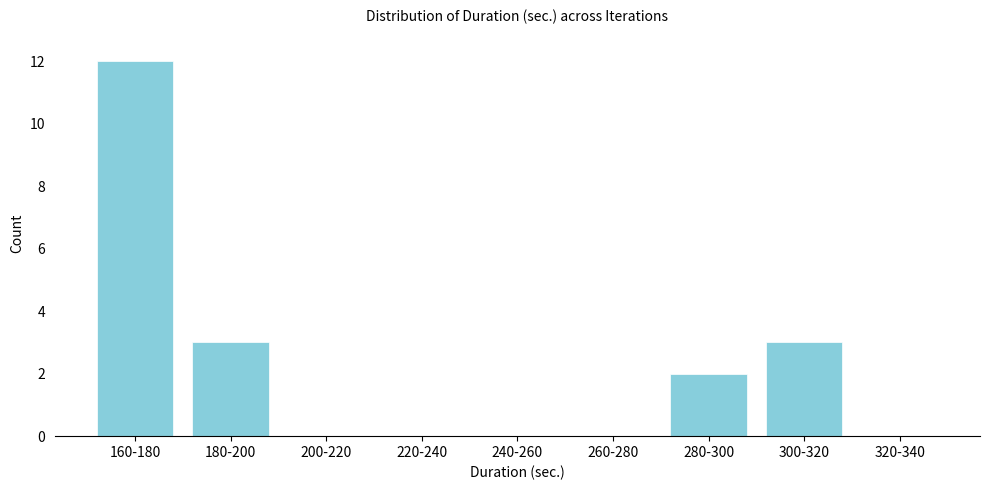

Reading right to left, list all the values displayed in this chart.

320-340=0	300-320=3	280-300=2	260-280=0	240-260=0	220-240=0	200-220=0	180-200=3	160-180=12